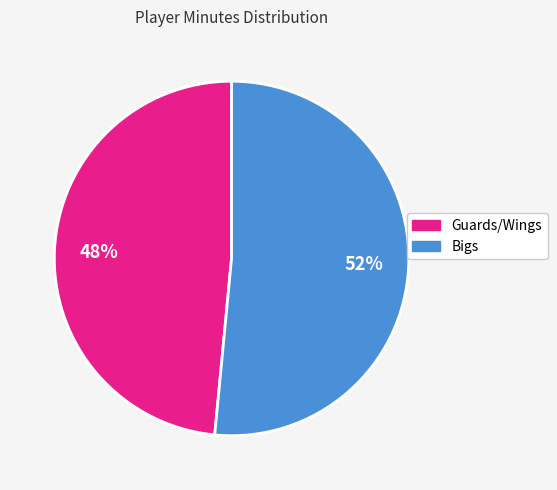

How many slices are in this pie chart?

2